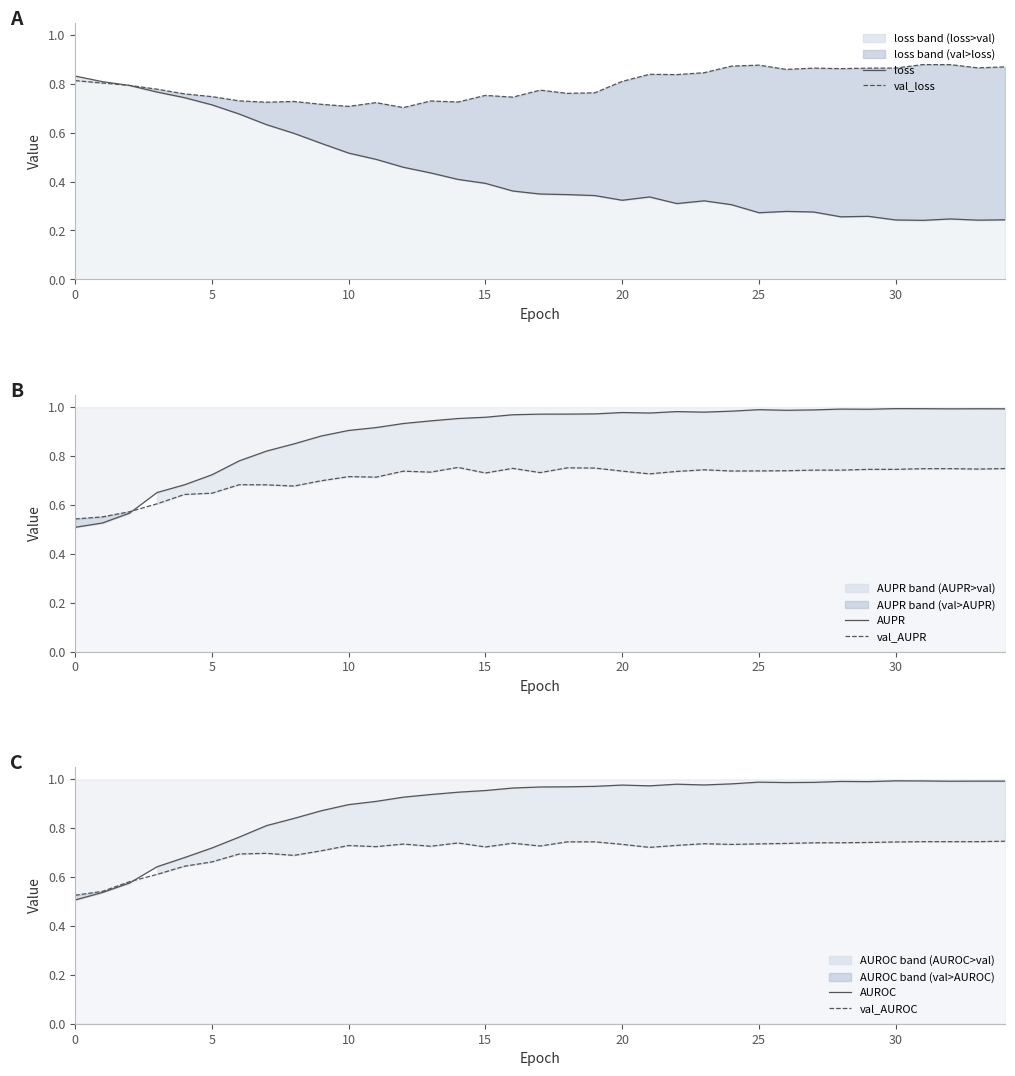

True or false: val_loss has a value of 1.1 at 10.

False